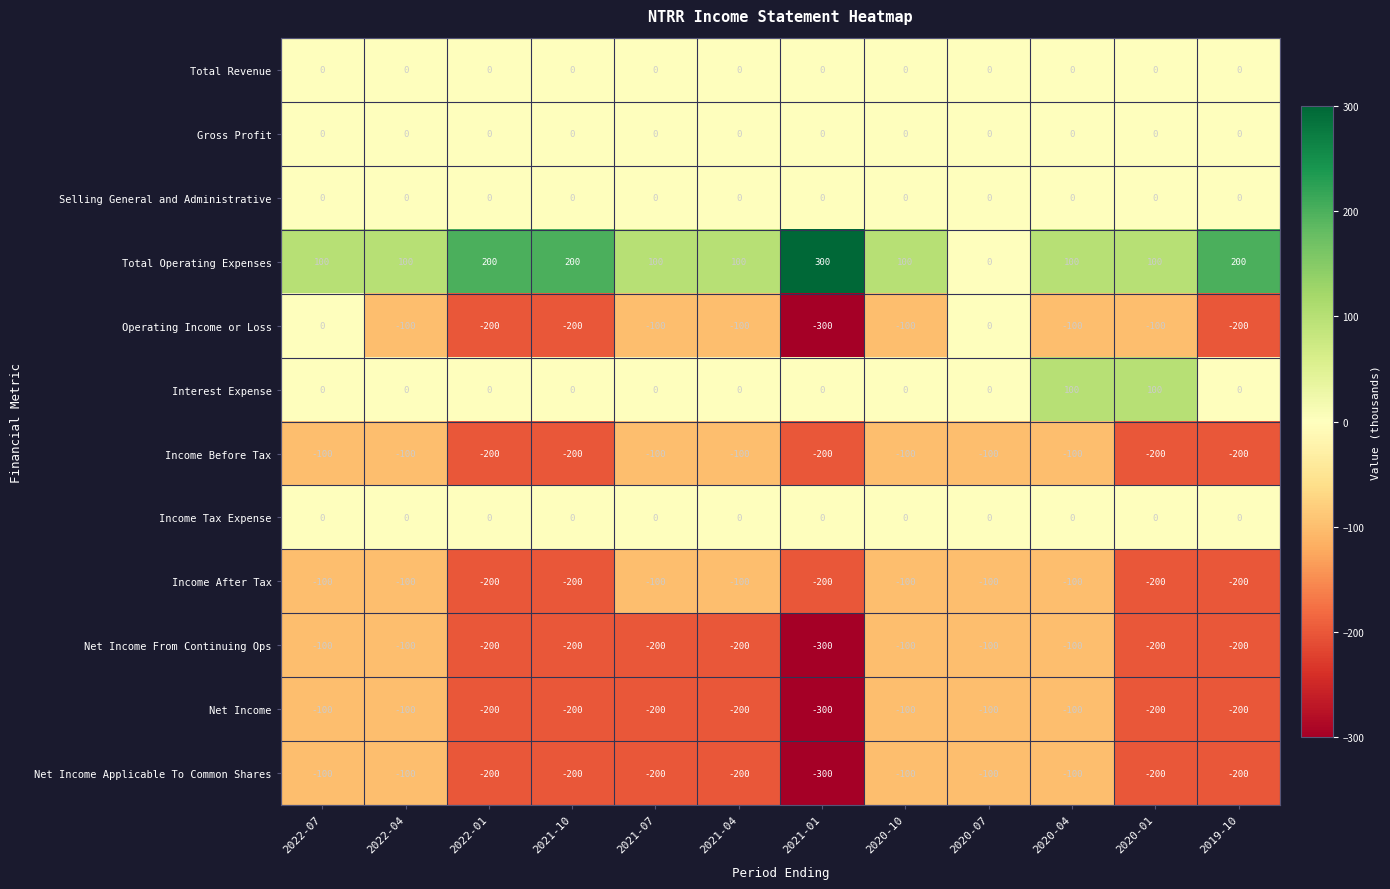

Count the number of categories in the chart.

12